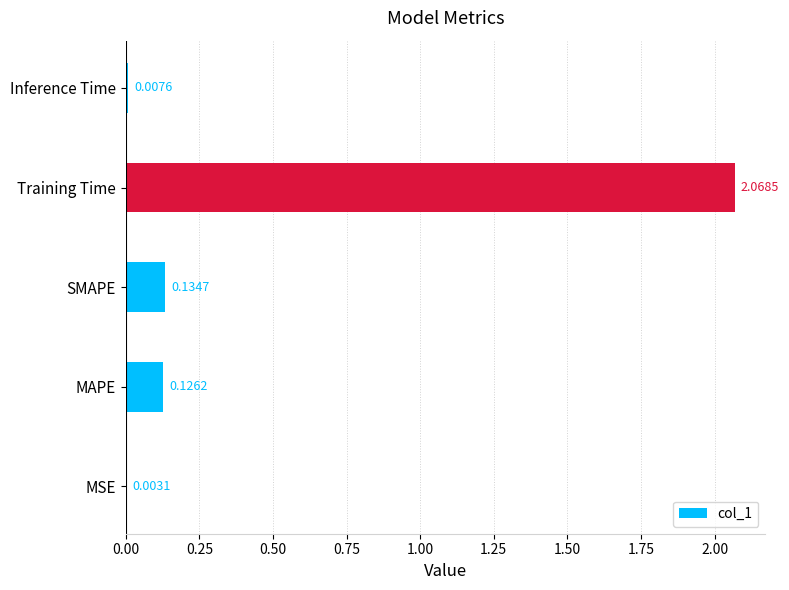

Which category has the highest value across all series?

Training Time